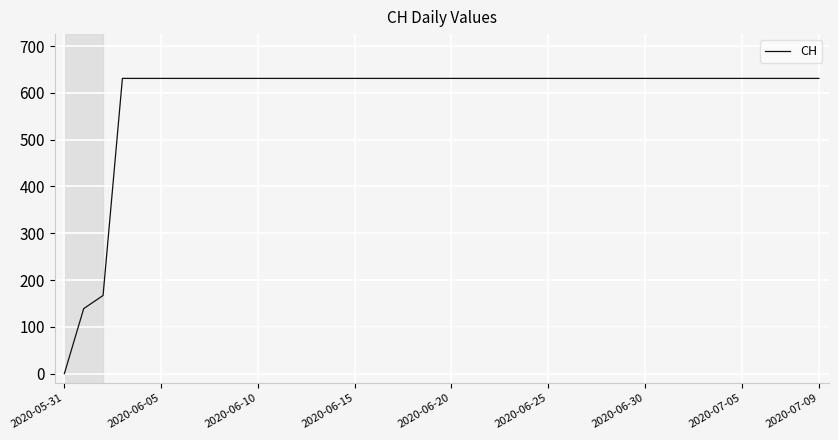

What is the greatest value displayed?

631